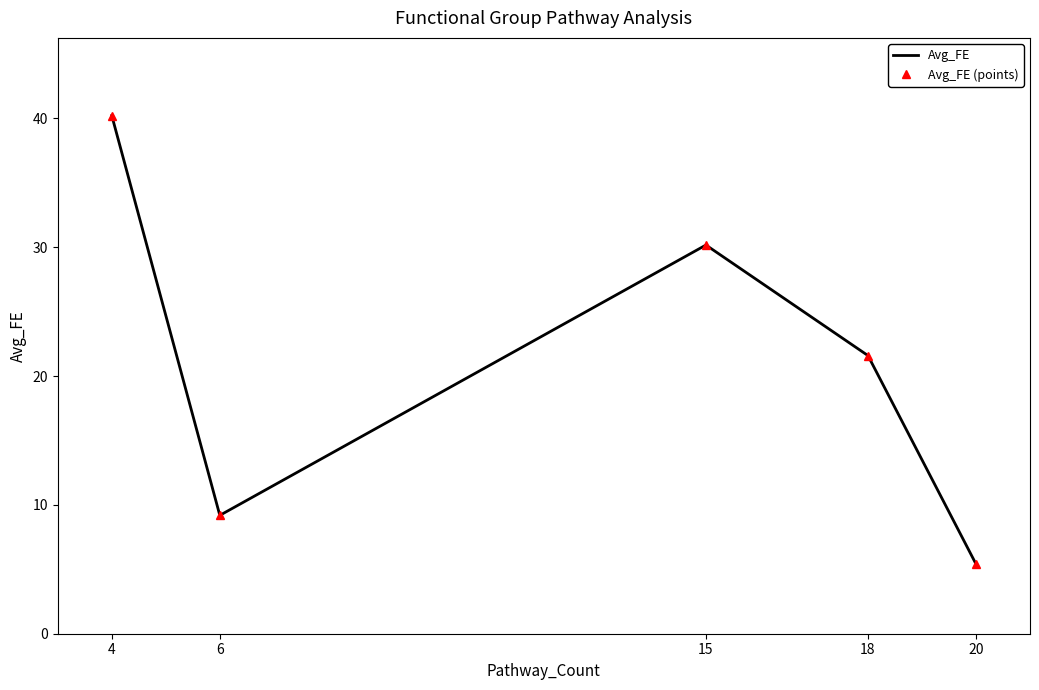

What is the sum of the Avg_FE (points) values at 4 and 6?

49.4